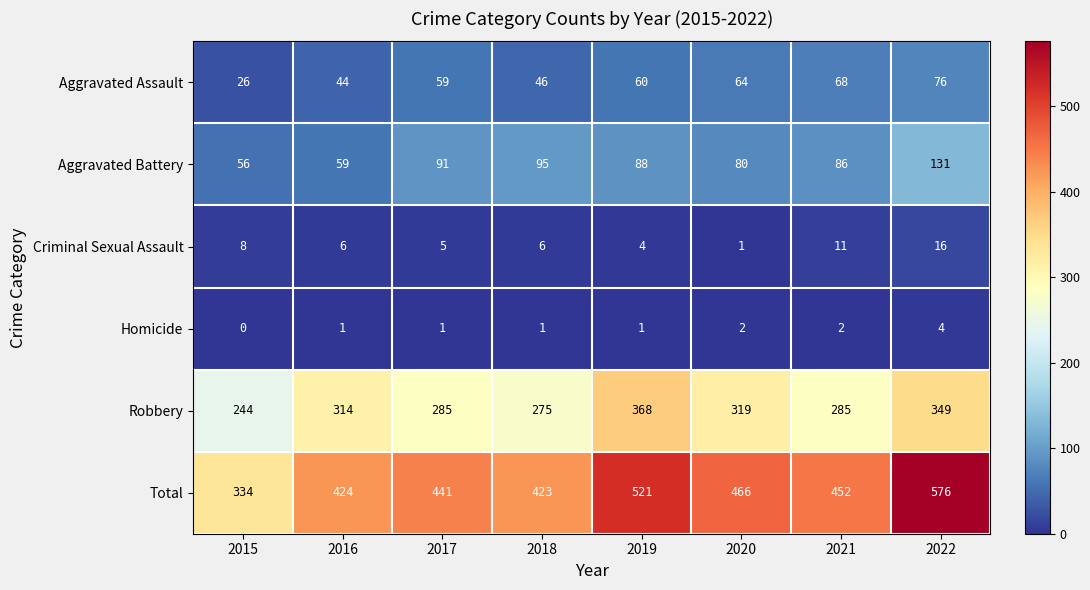

At which label is Robbery closest to 306?

2016